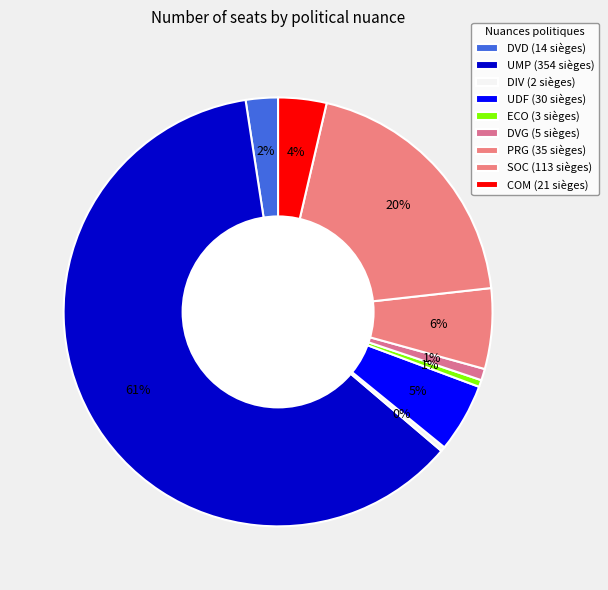

Count the number of slices in the pie.

9